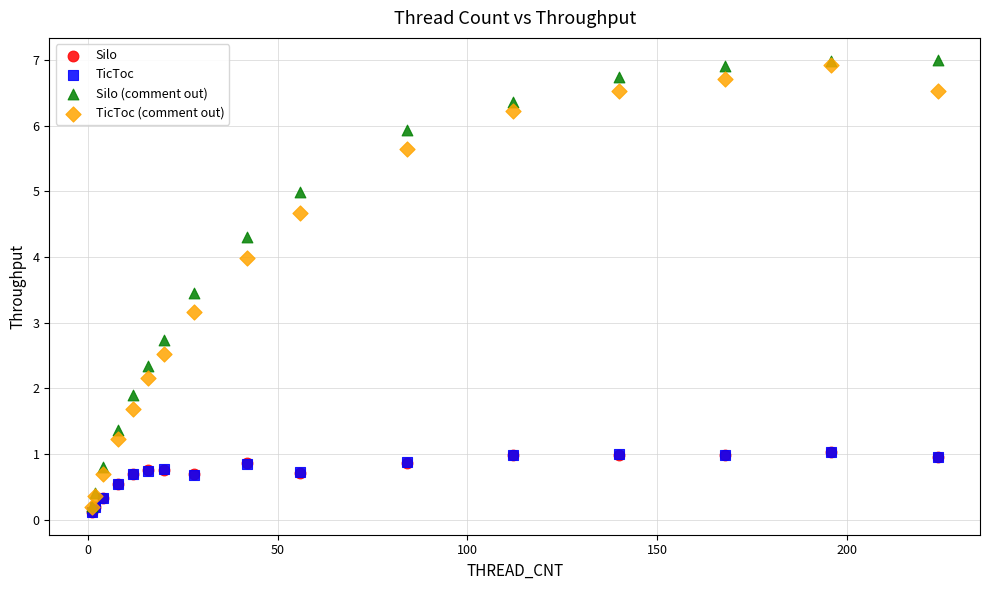

What are all the series names shown in the legend?

Silo, TicToc, Silo (comment out), TicToc (comment out)